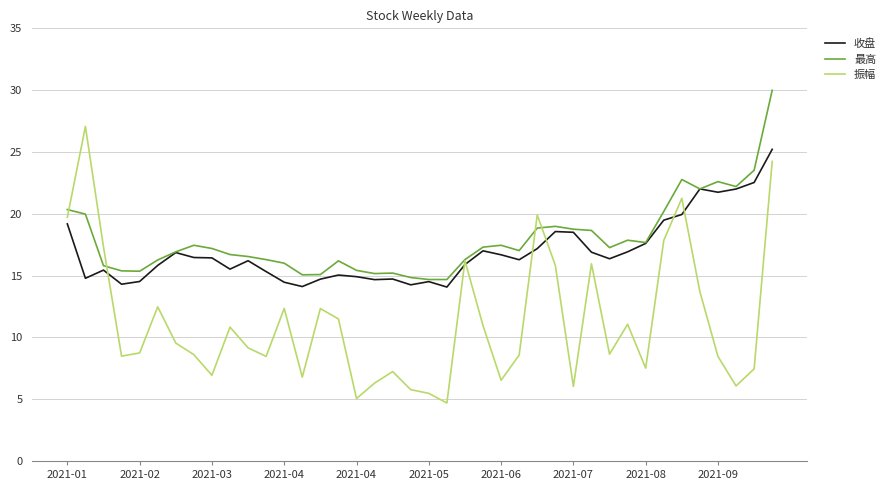

Which series has the largest range (max minus min)?

振幅